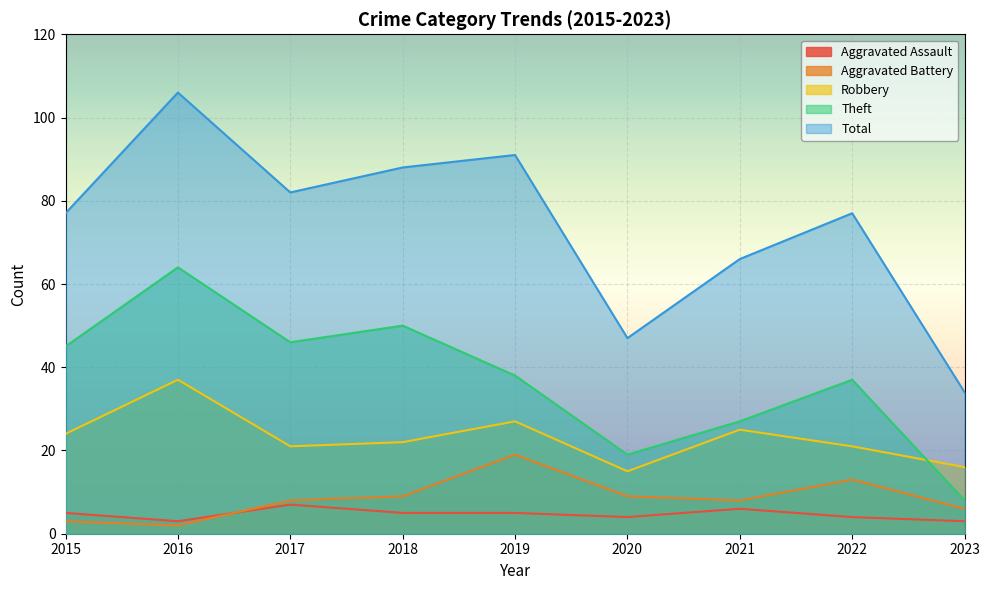

At 2015, list the series in order from smallest to largest.

Aggravated Battery, Aggravated Assault, Robbery, Theft, Total